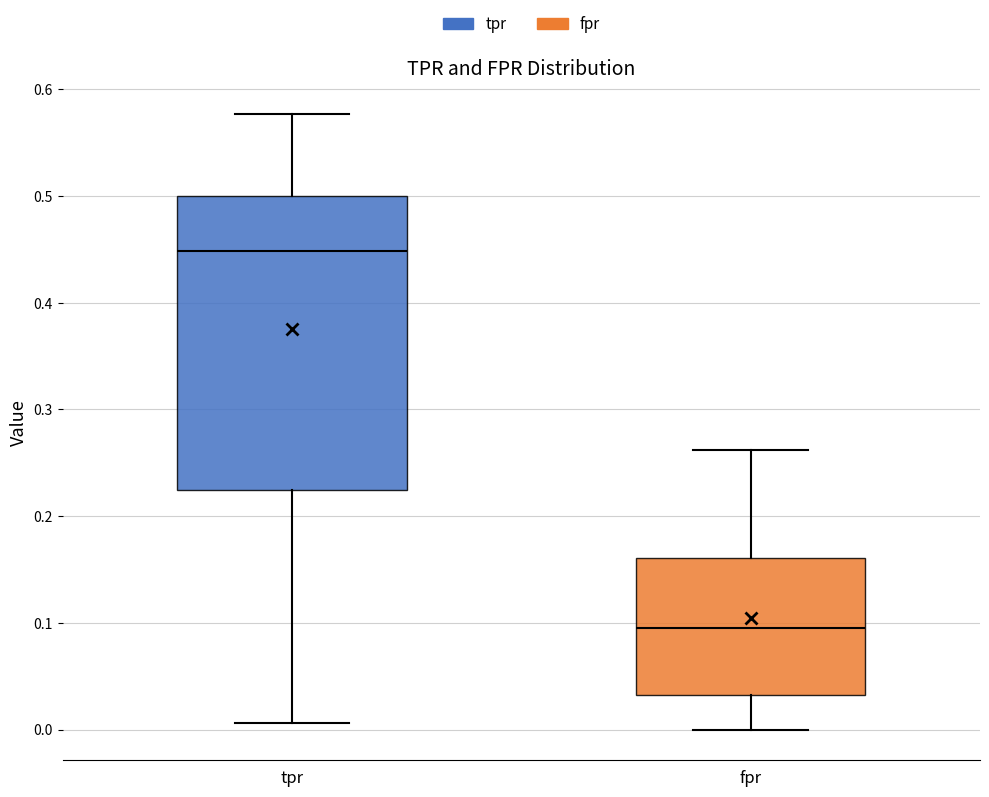

Which box's median line is the highest?

tpr